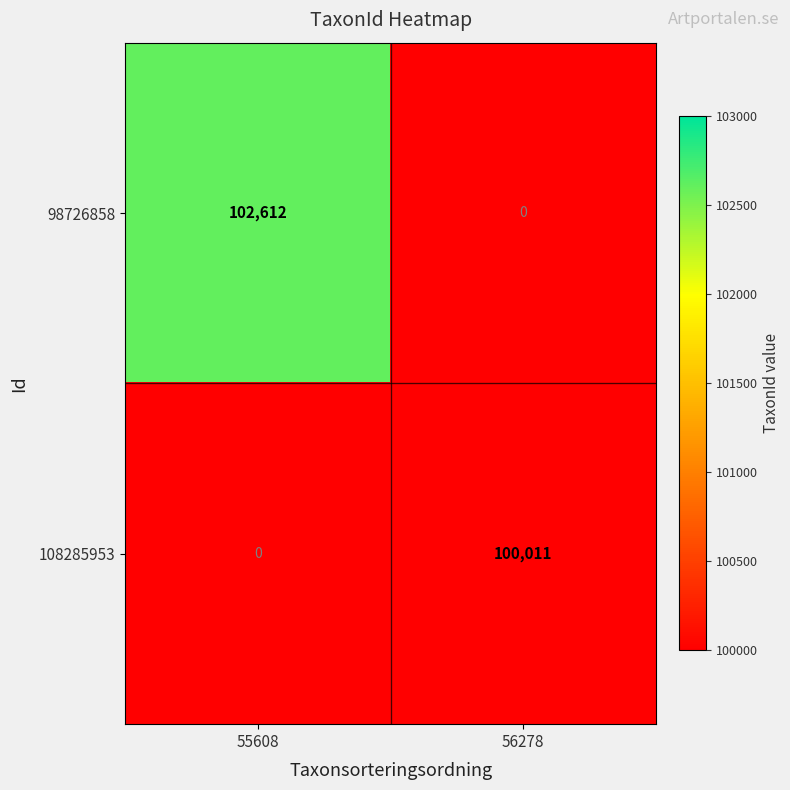

Which series changed the most between 55608 and 56278?

98726858